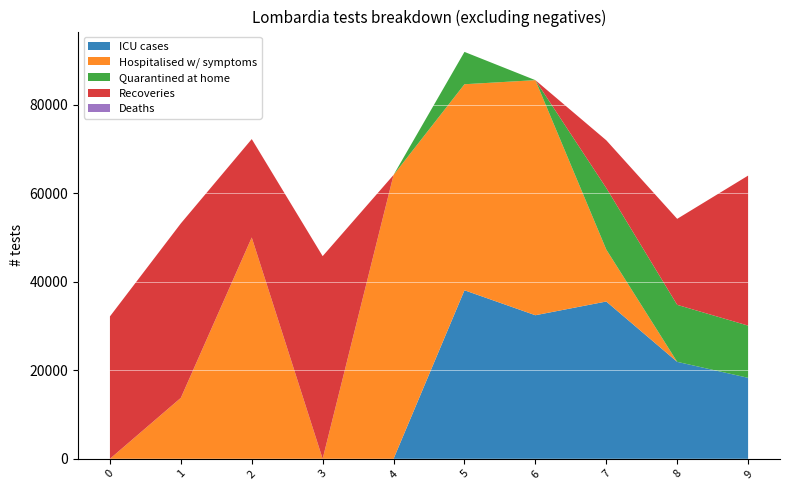

What is the total value across all series at 2?

72211.1